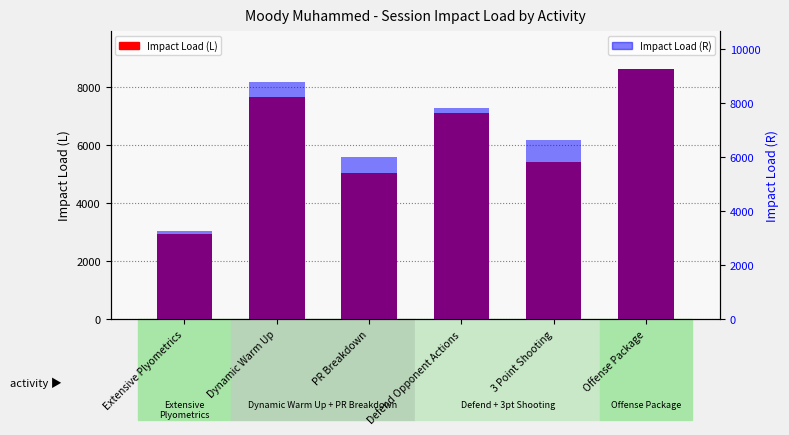

Which series has the widest spread of values?

Impact Load (R)